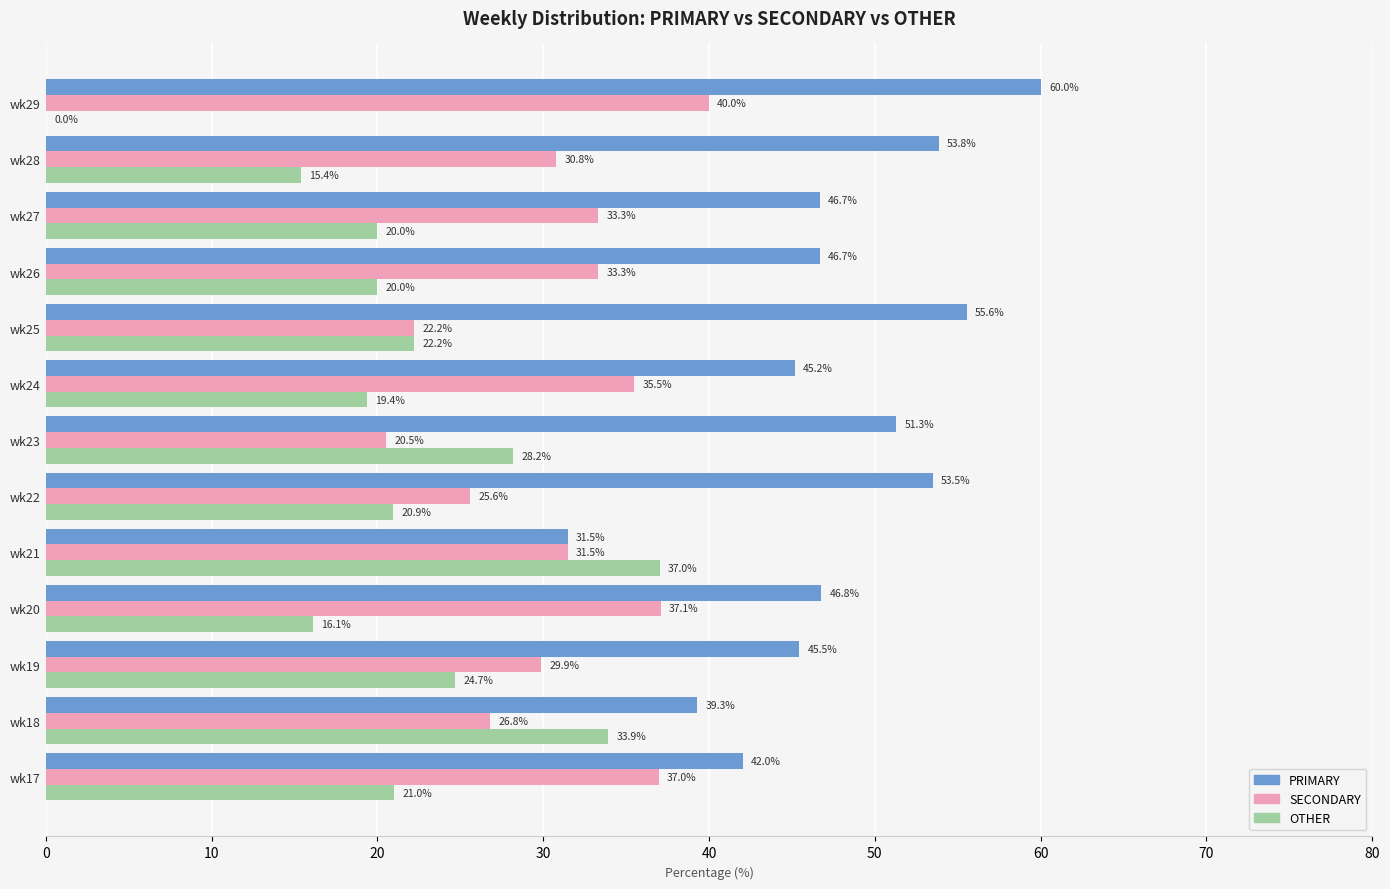

Which series has the largest total across all categories?

PRIMARY